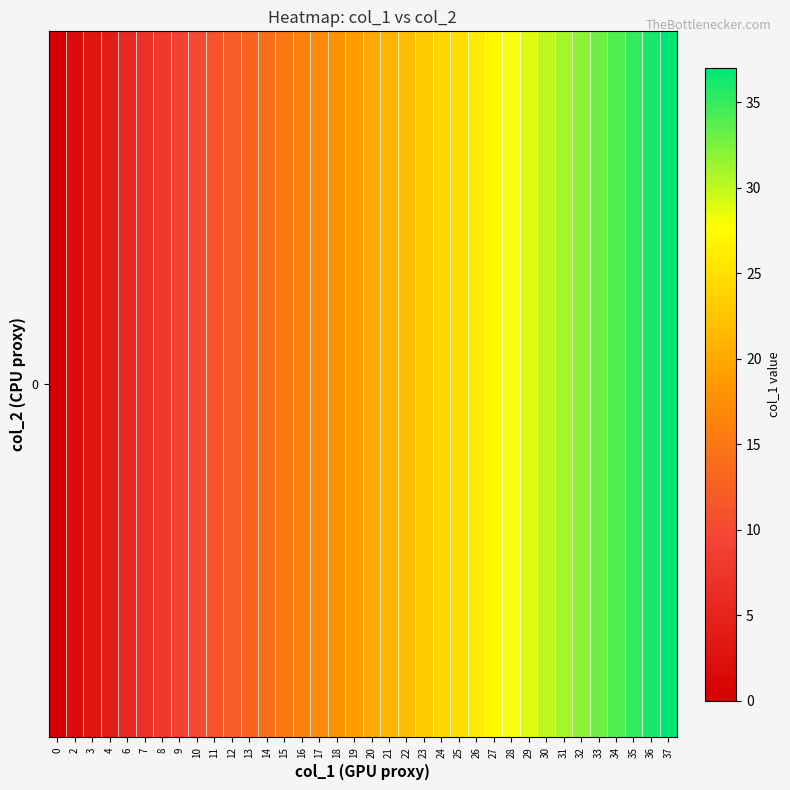

What is the difference between the values at 34 and 18?

16